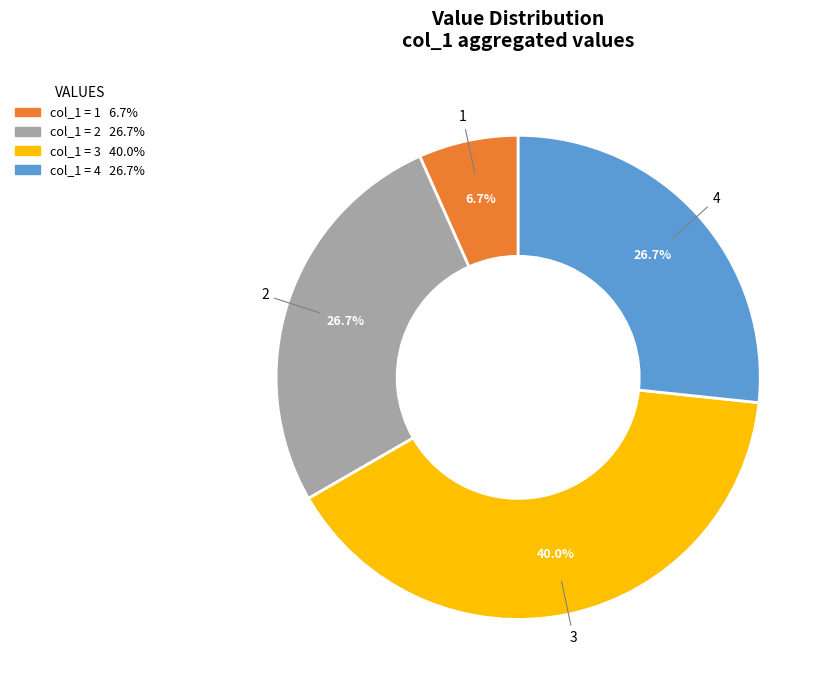

Is it true that 2 is 8% of the pie?

False